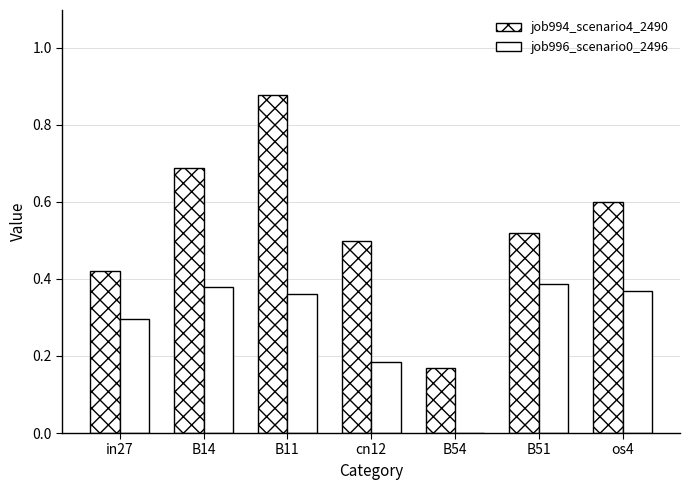

The job996_scenario0_2496 series shows 0.2 at B54. True or false?

False